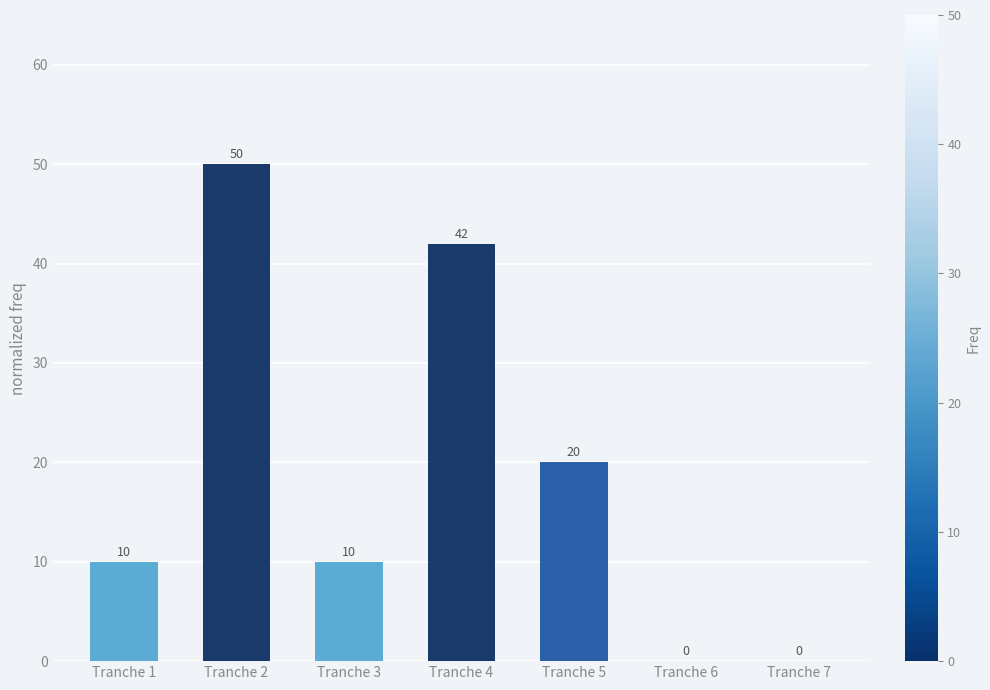

The value at Tranche 6 is 30. True or false?

False